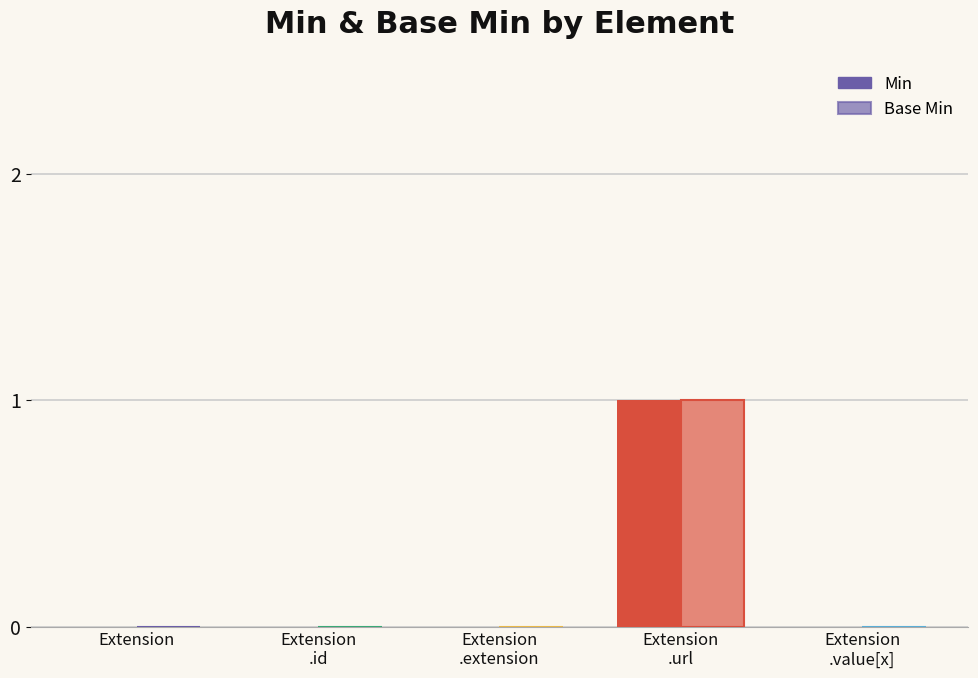

Which series has the largest total across all categories?

Min